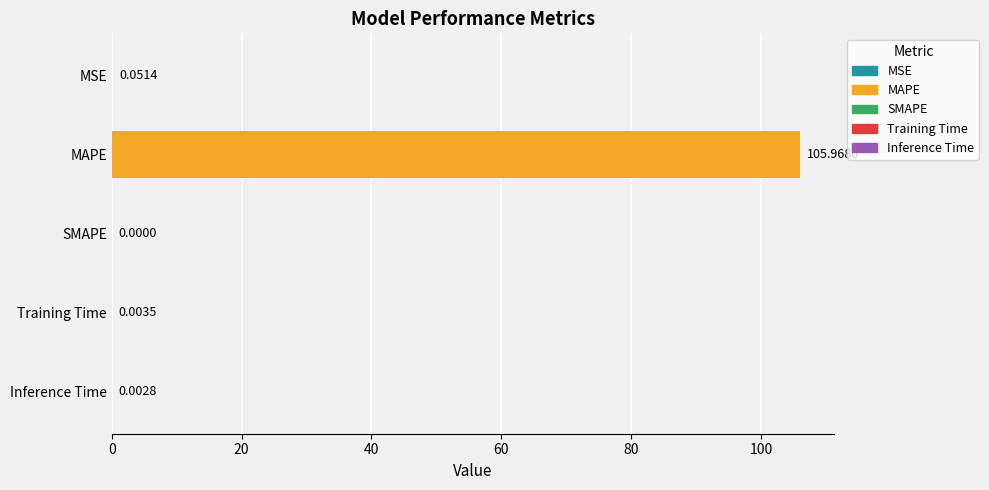

At which label is the value closest to 52?

MSE